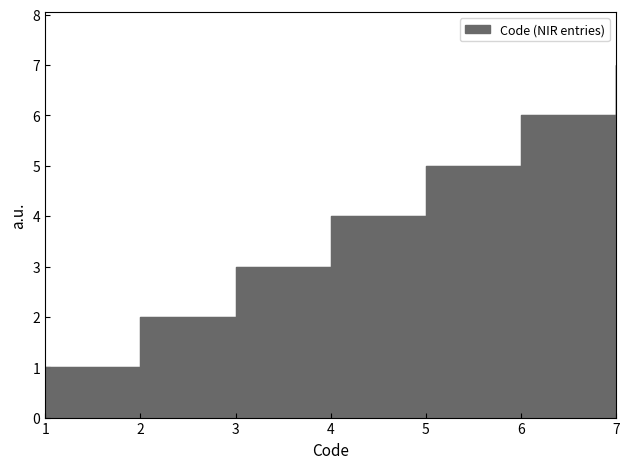

Is it true that the value at 6 is 10?

False